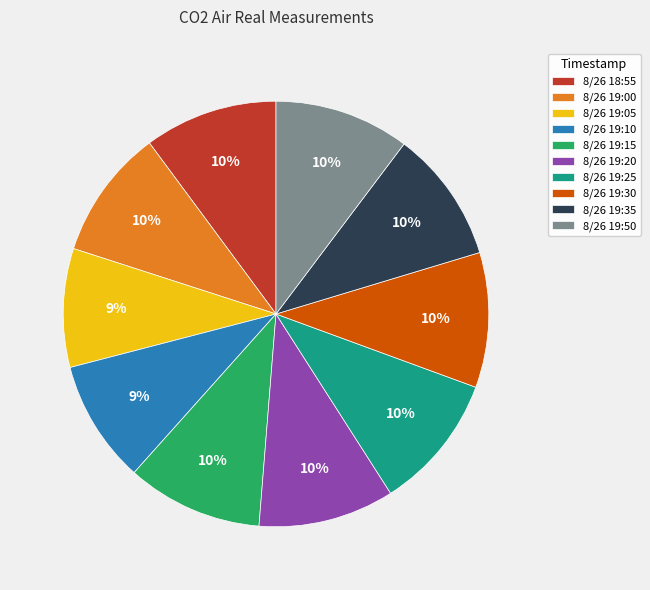

The 8/26 18:55 slice represents 10% of the pie. True or false?

True